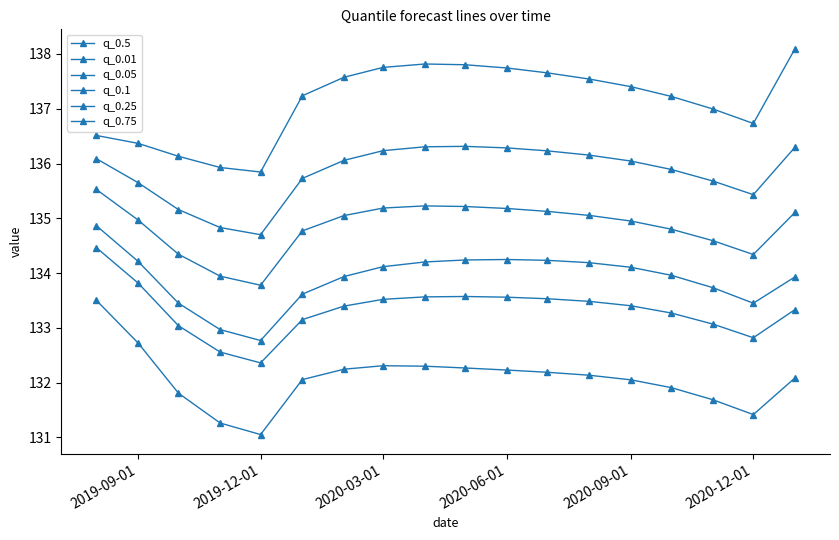

True or false: q_0.25 and q_0.5 intersect in this chart.

False